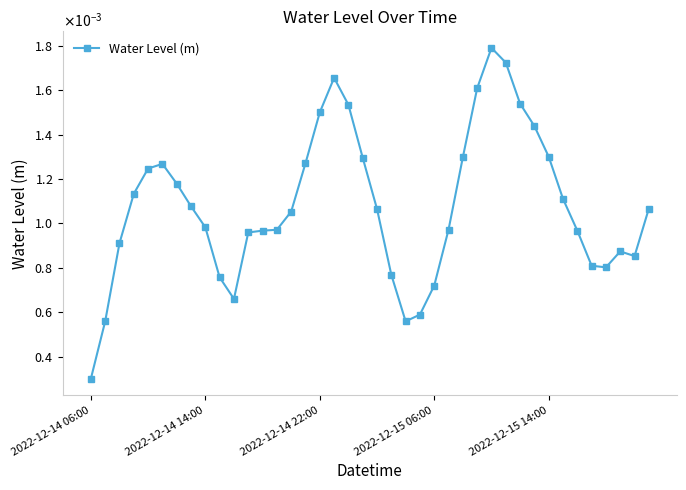

Rank the categories by value from lowest to highest.

2022-12-14 06:00, 22, 2022-12-14 14:00, 23, 10, 24, 9, 21, 36, 35, 38, 37, 2022-12-14 22:00, 11, 34, 12, 13, 25, 8, 14, 20, 39, 7, 33, 2022-12-15 06:00, 6, 2022-12-15 14:00, 5, 15, 19, 26, 32, 31, 16, 18, 30, 27, 17, 29, 28